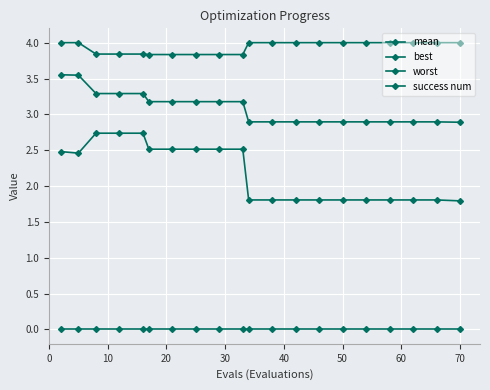

How many data points does each series have?

20